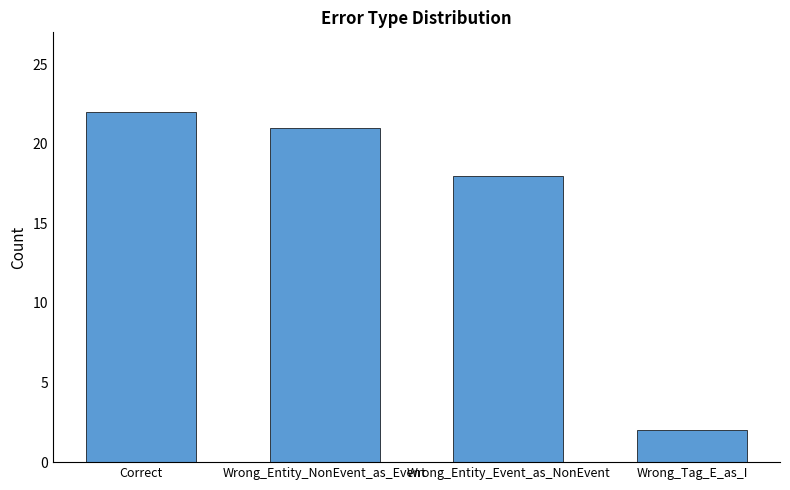

Reading left to right, extract all data points from this chart.

Correct=22	Wrong_Entity_NonEvent_as_Event=21	Wrong_Entity_Event_as_NonEvent=18	Wrong_Tag_E_as_I=2